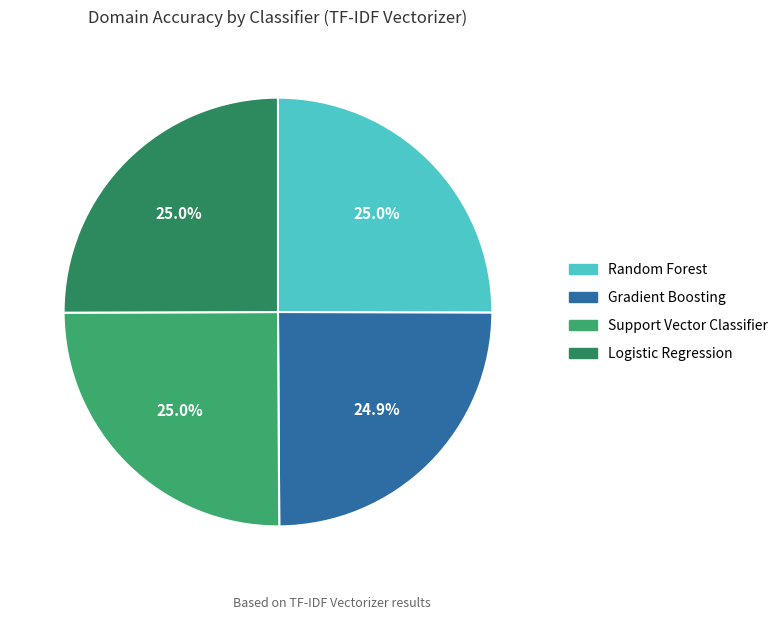

How much of the chart is everything except Random Forest?

75.0%